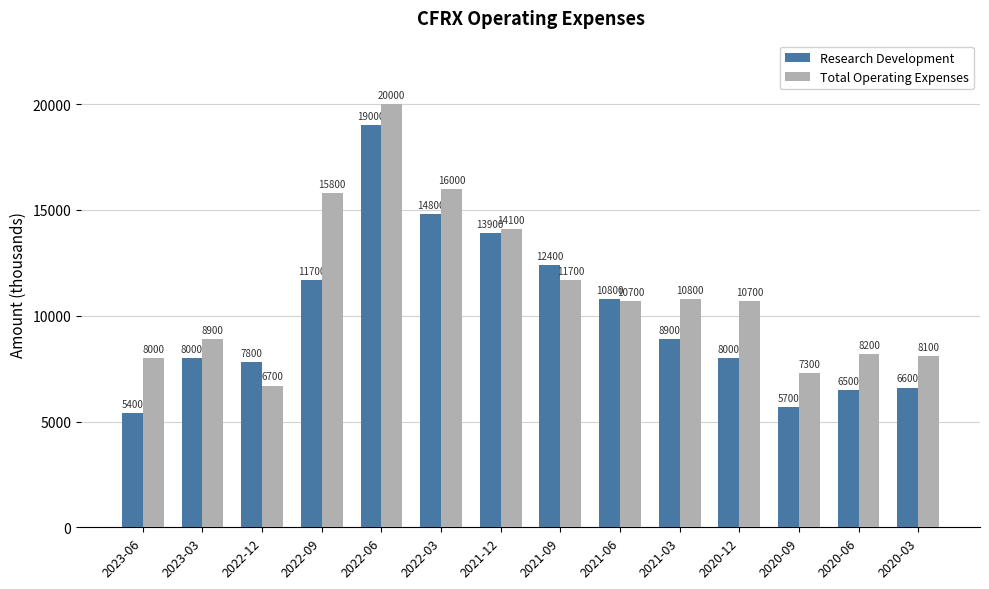

How many bars are there in total?

28